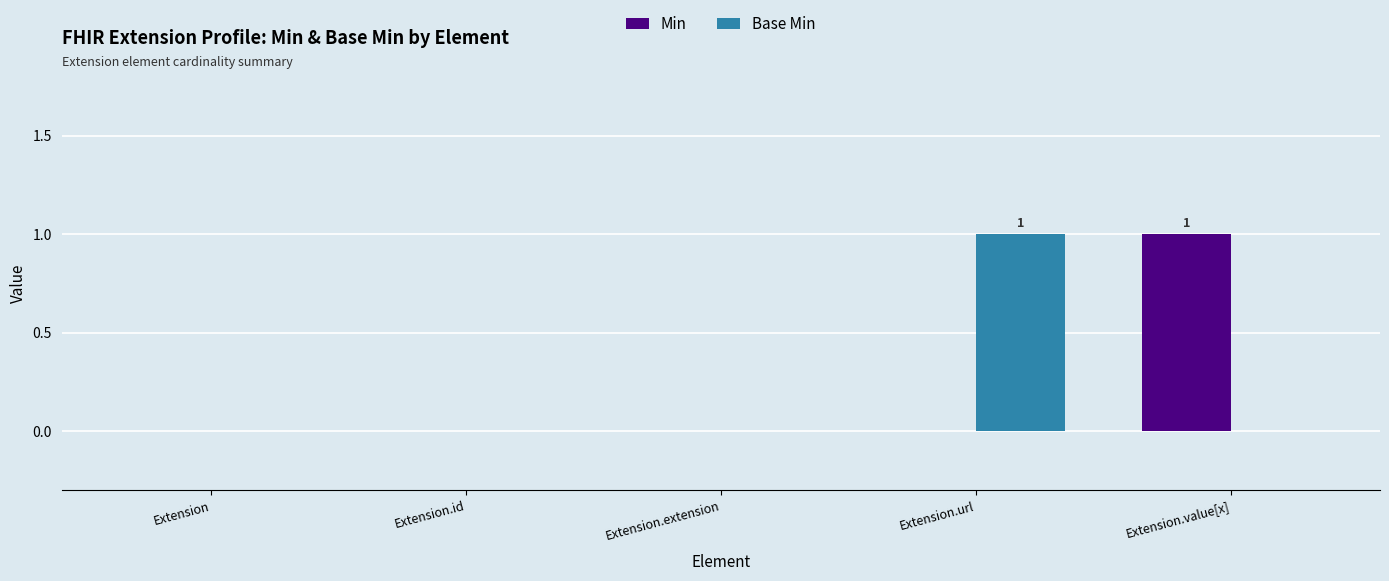

At which label does Base Min reach its peak?

Extension.url